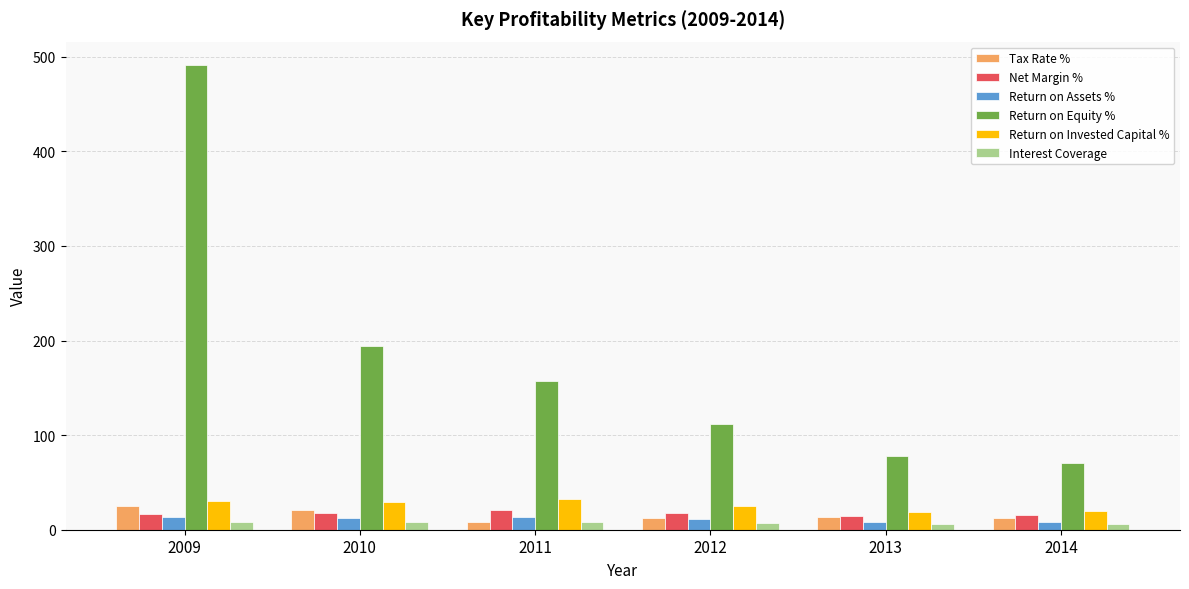

Which series has the widest spread of values?

Return on Equity %